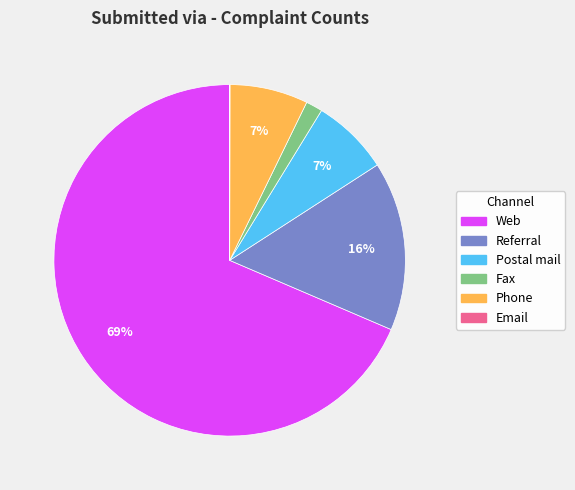

Which has a higher value, Phone or Fax?

Phone